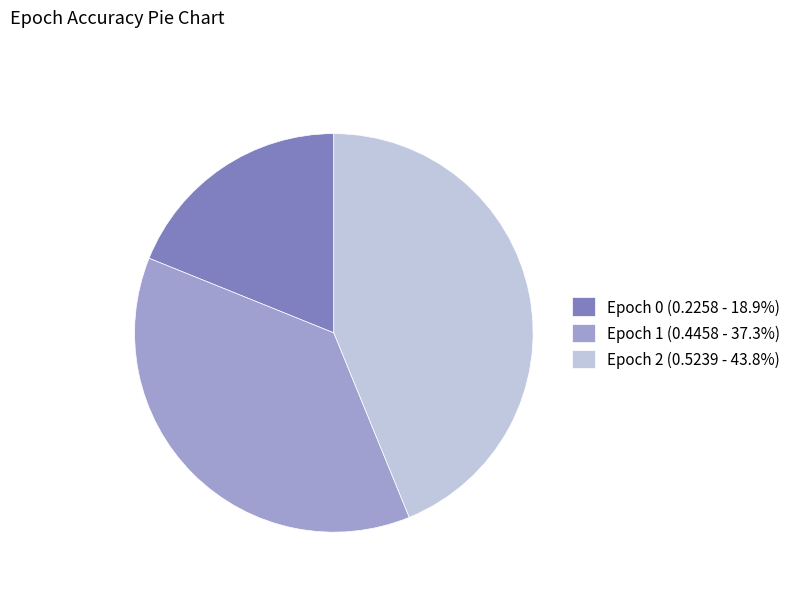

Is there any slice that represents more than half of the pie?

No